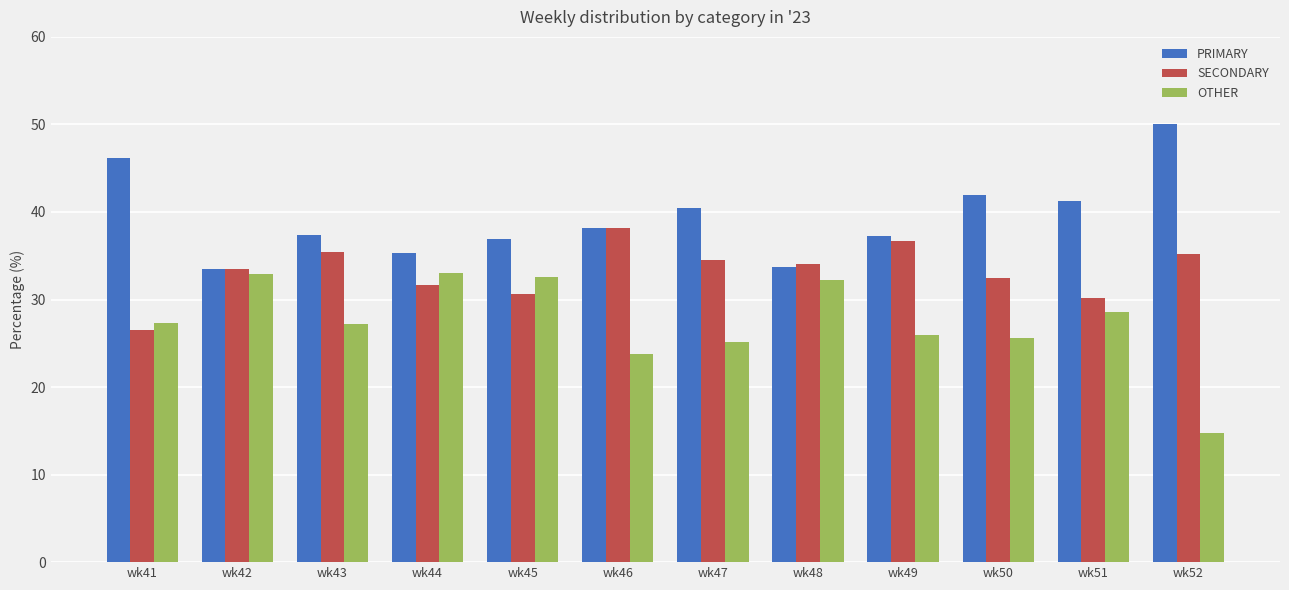

True or false: PRIMARY has a value of 61.2 at wk50.

False